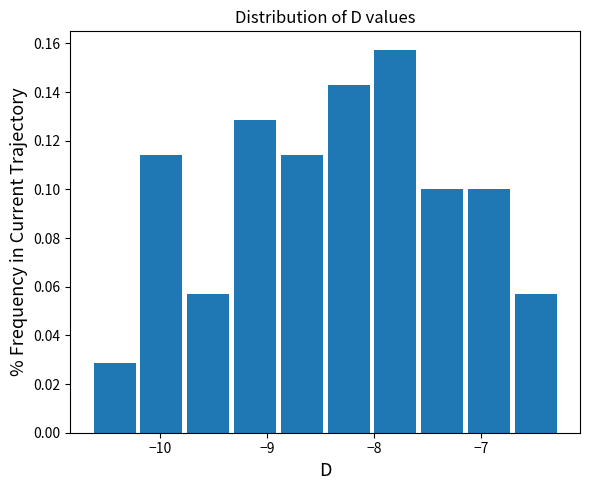

What is the height of the bar covering -7.1 to -6.7 on the x-axis? Neither the bar edges nor the heights are printed on the chart, so give them approximately, as read against the axes.

0.100